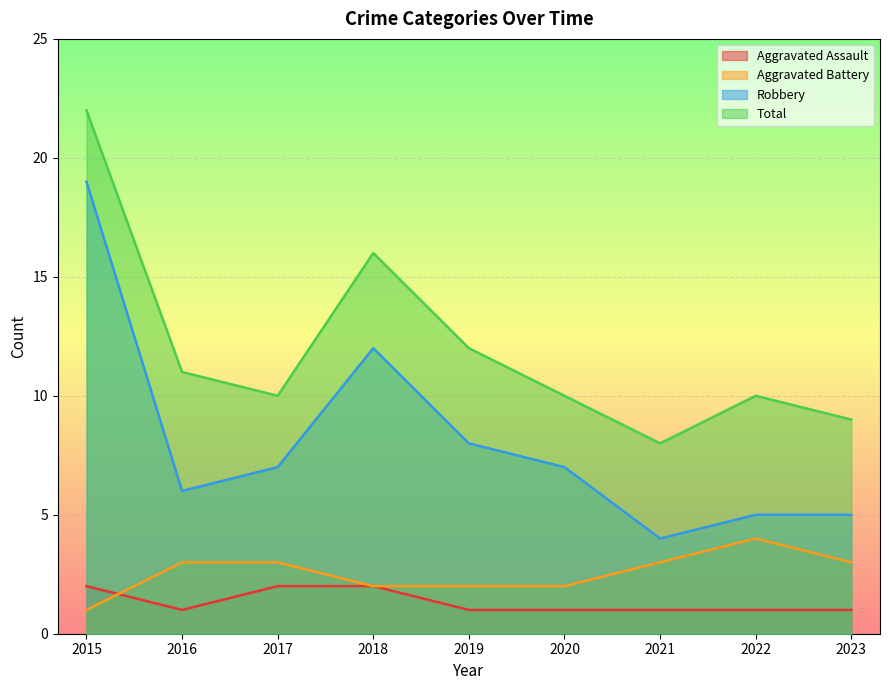

Is it true that Aggravated Battery equals 3 at 2021?

True